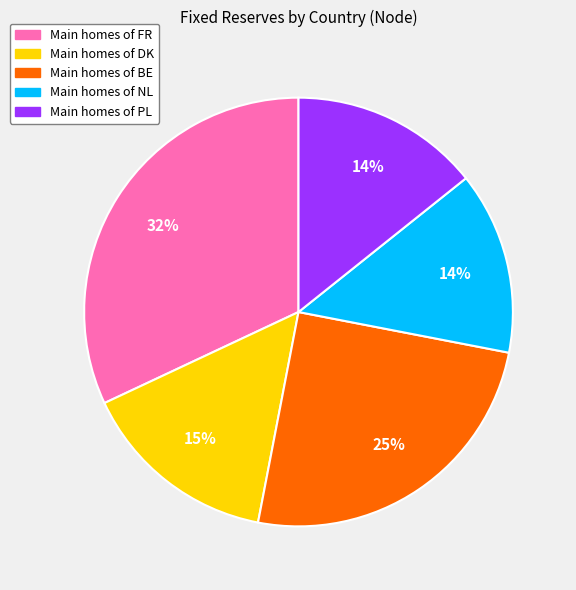

To the nearest percent, what is the difference between the largest and smallest slice percentages?

18%